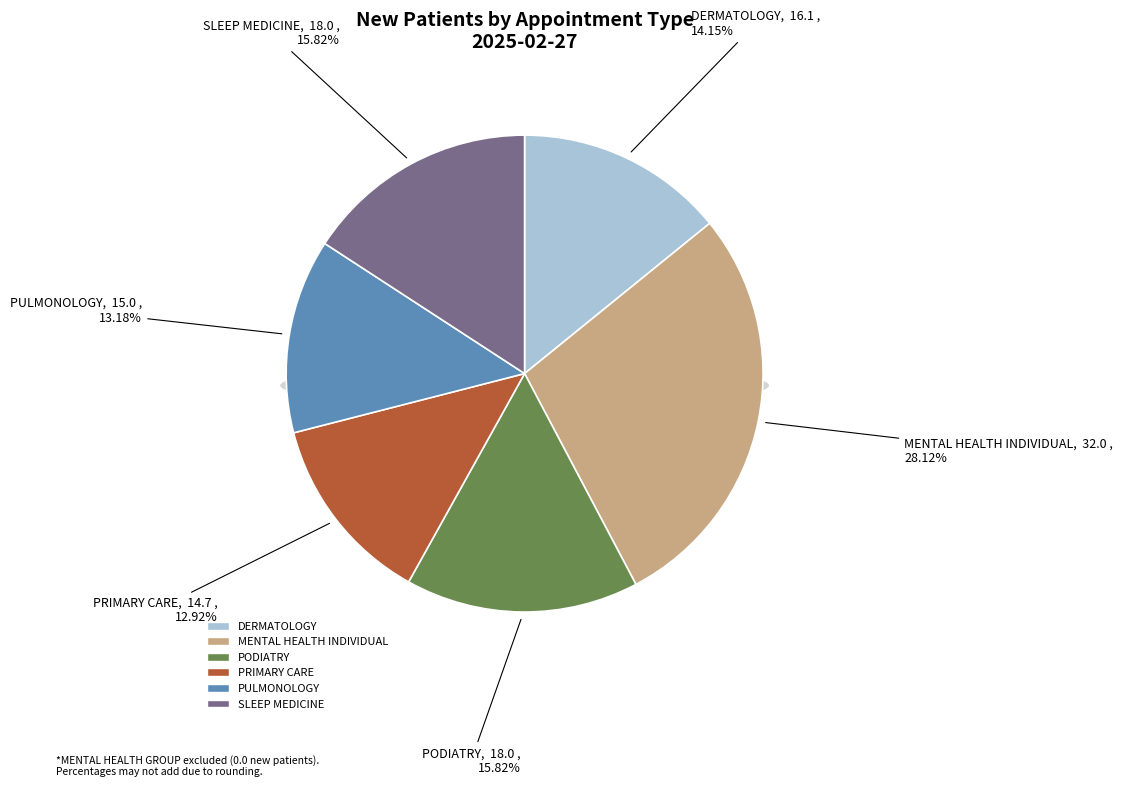

Which slice is the smallest?

PRIMARY CARE